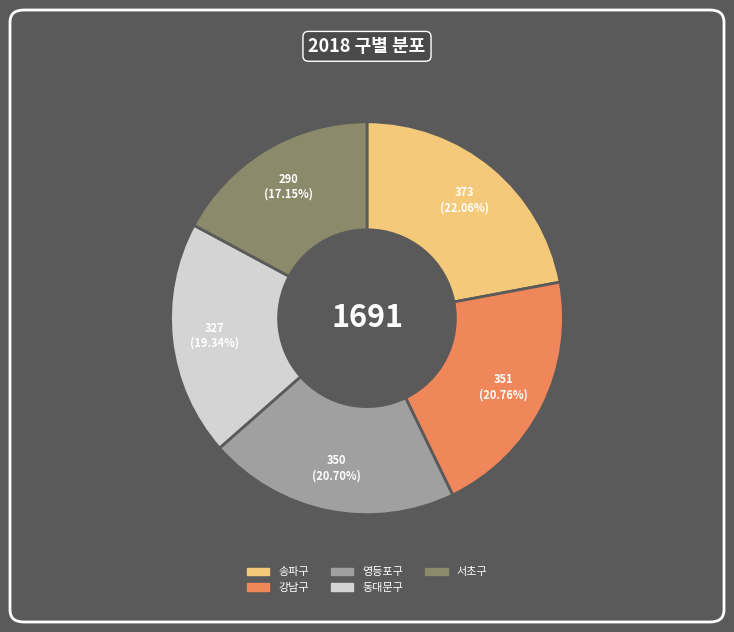

Count the number of slices in the pie.

5